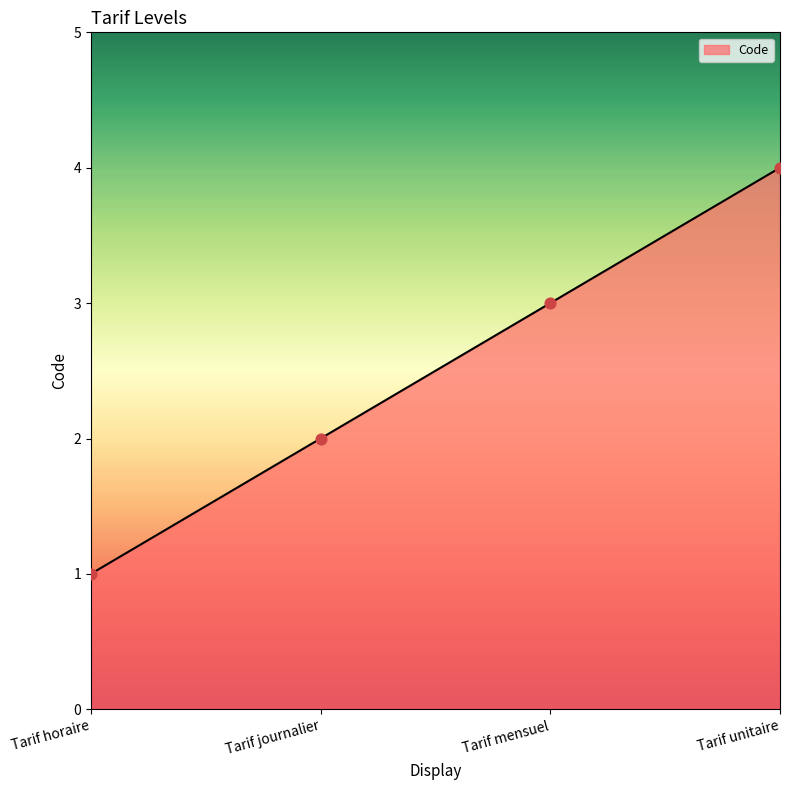

What is the change in value from Tarif journalier to Tarif unitaire?

+2